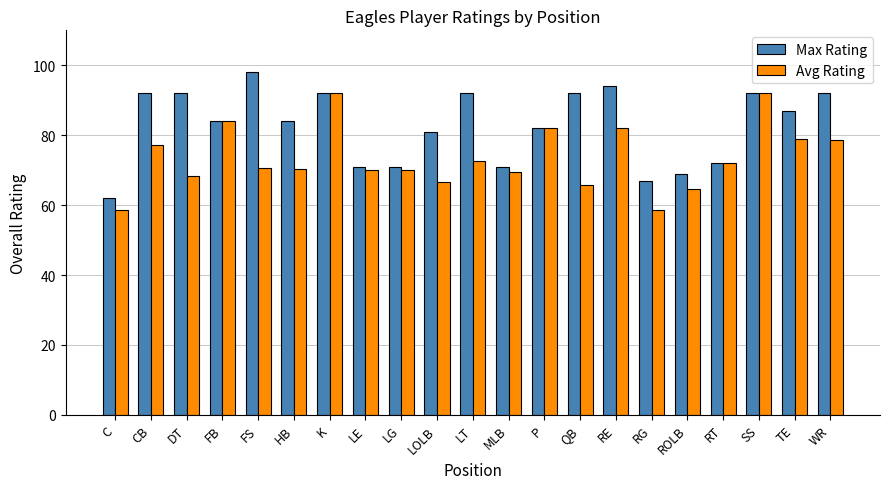

Which series has the largest total across all categories?

Max Rating